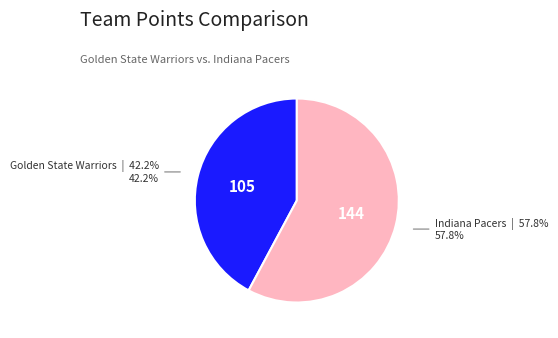

Does any single category account for the majority?

Yes